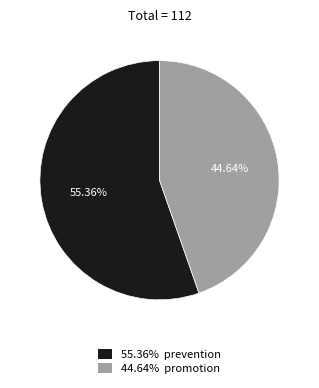

Approximately how many times larger is the value at 44.64% promotion compared to 55.36% prevention?

0.8